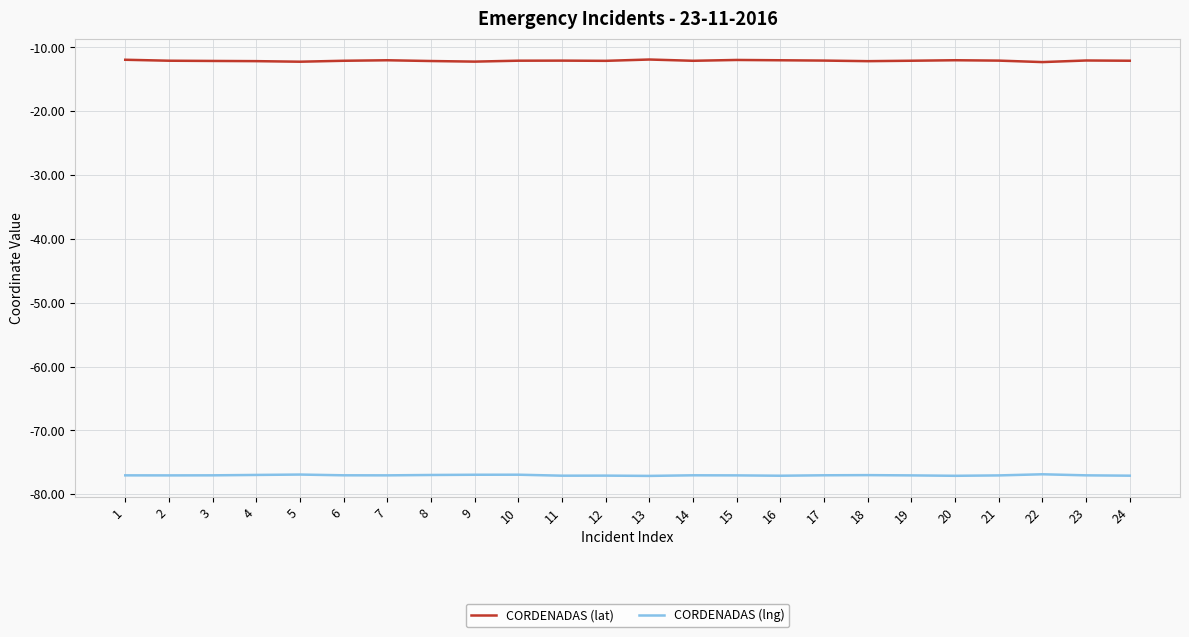

What is the difference between the highest and lowest values at 9?

64.7